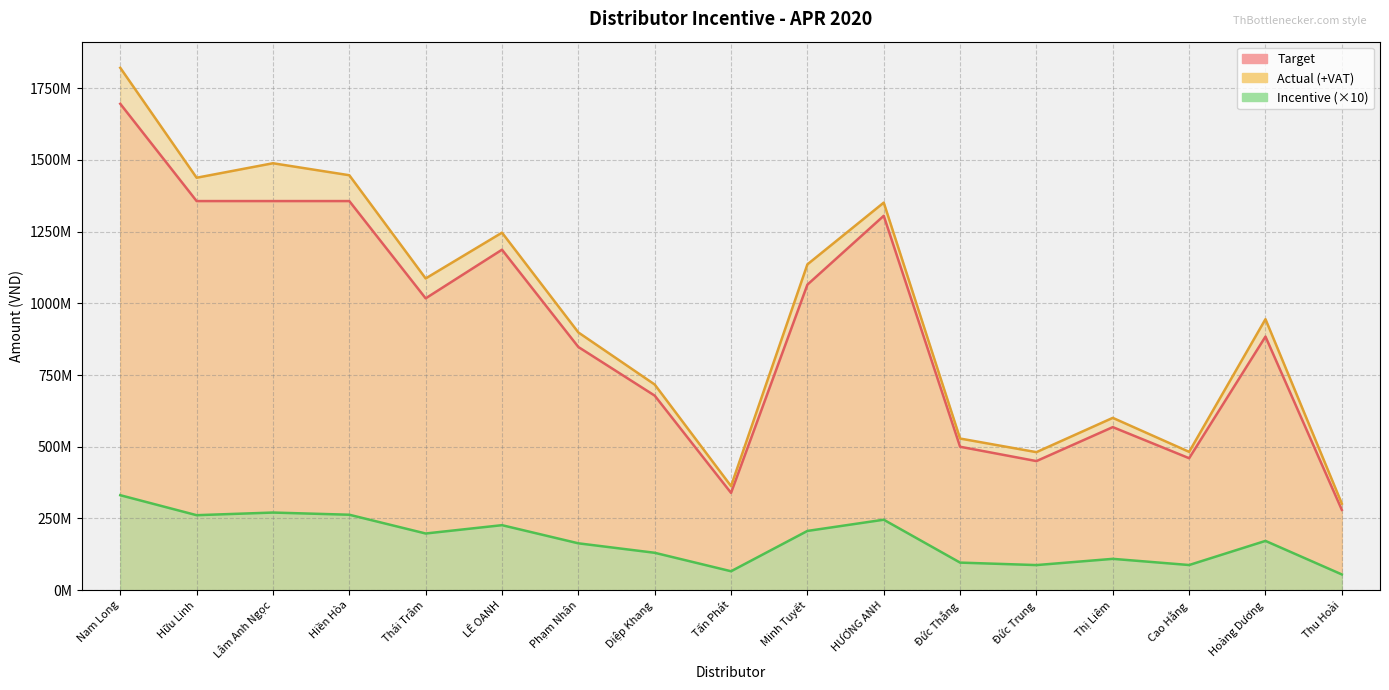

At how many categories does at least one series exceed 876880031?

10